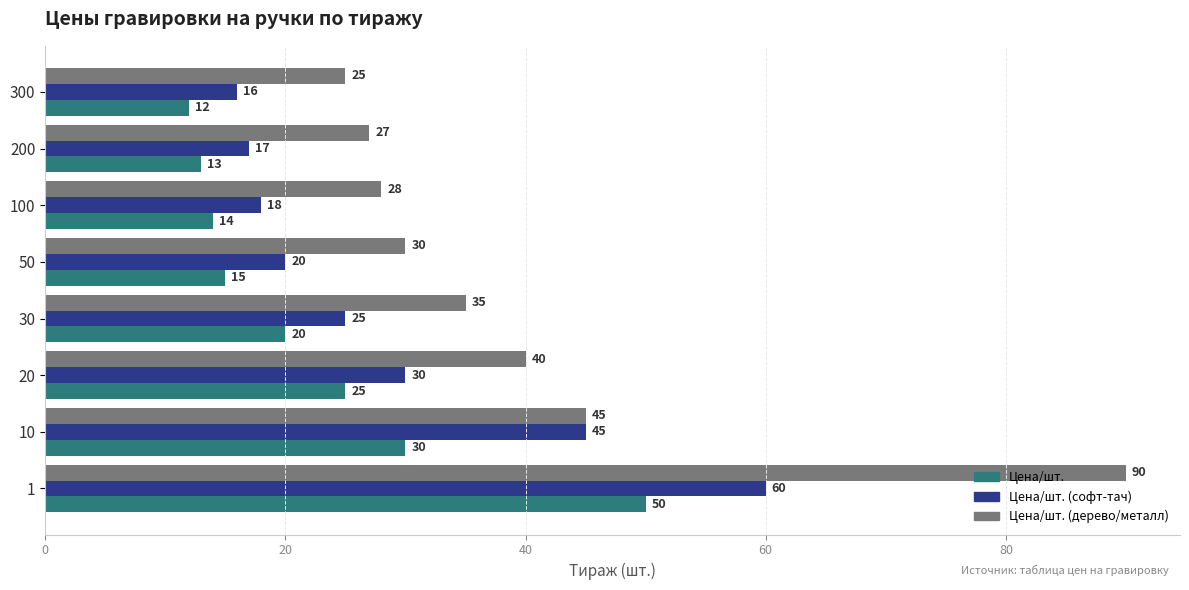

How many data points in Цена/шт. (софт-тач) are less than 25?

4